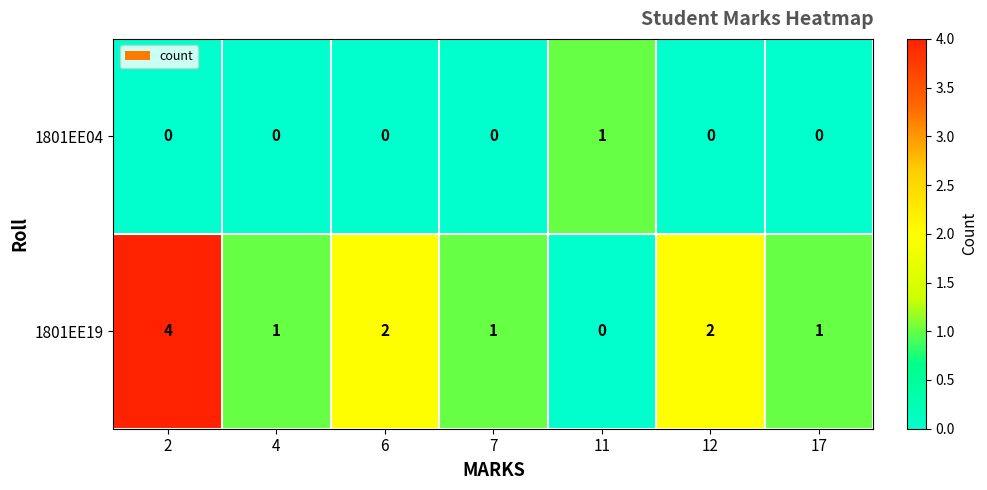

Which series changed the most between 2 and 6?

1801EE19